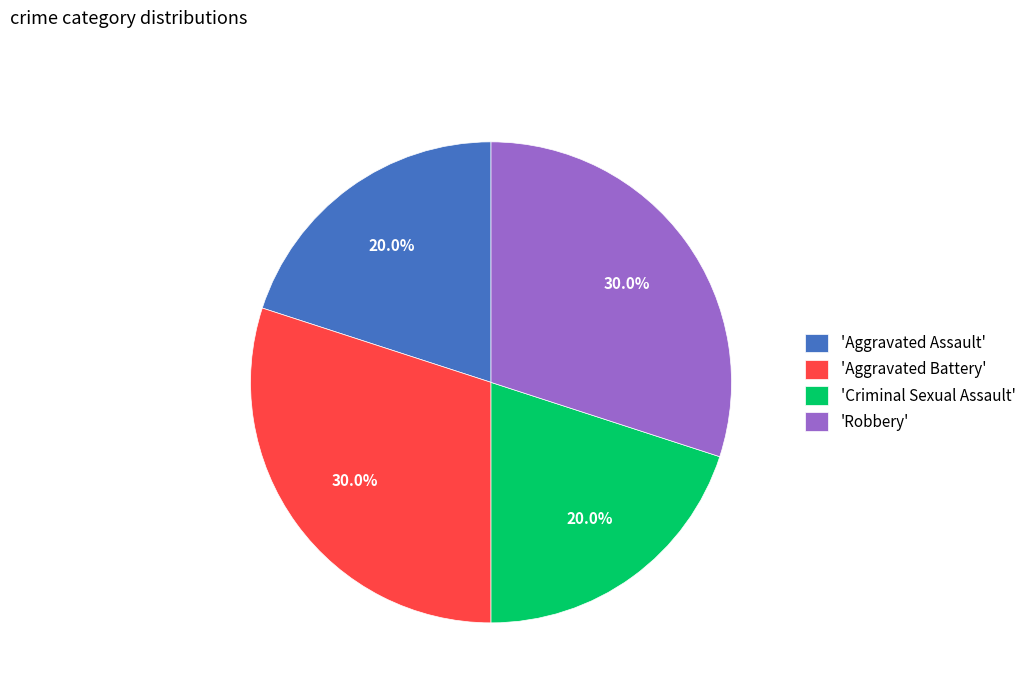

Is there any slice that represents more than half of the pie?

No